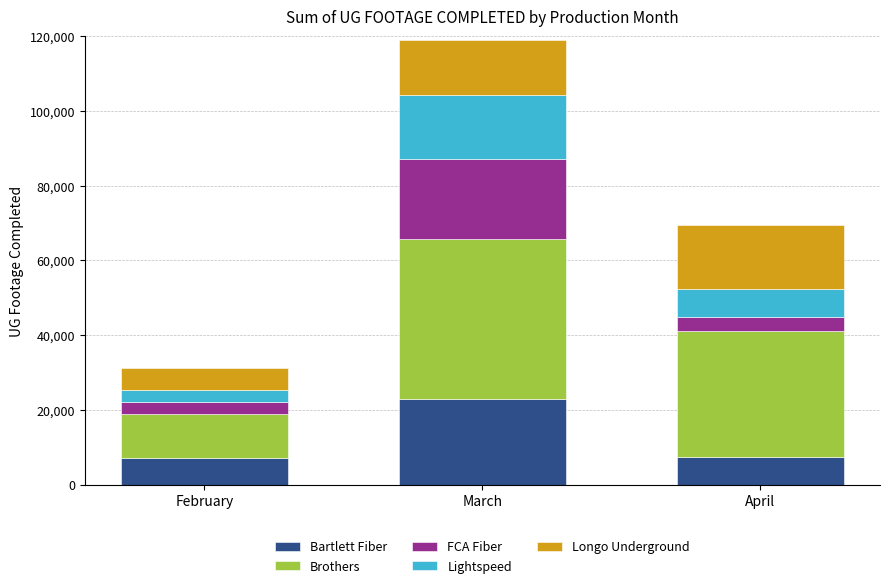

At which category is the sum across all series the highest?

March